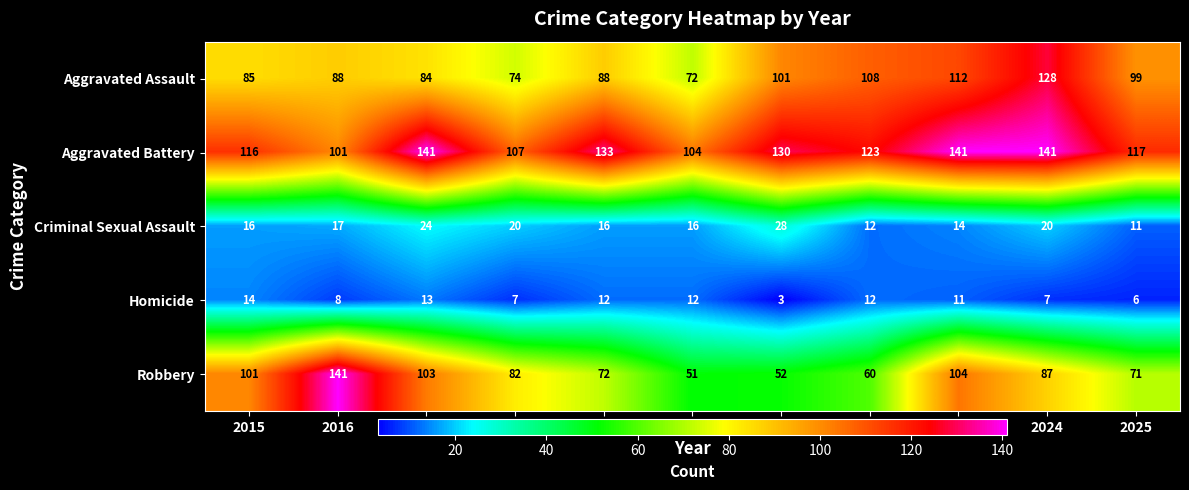

What is the approximate value of Aggravated Assault at 2018, to the nearest 10?

70